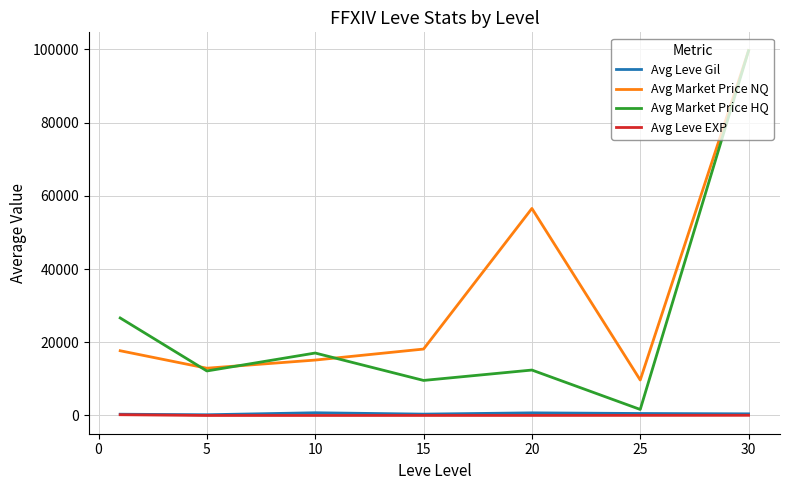

Which series has the widest spread of values?

Avg Market Price HQ